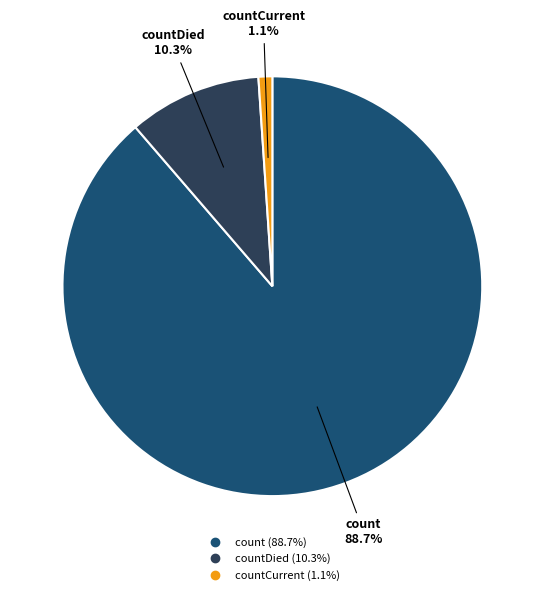

Is countCurrent the majority of the pie?

No